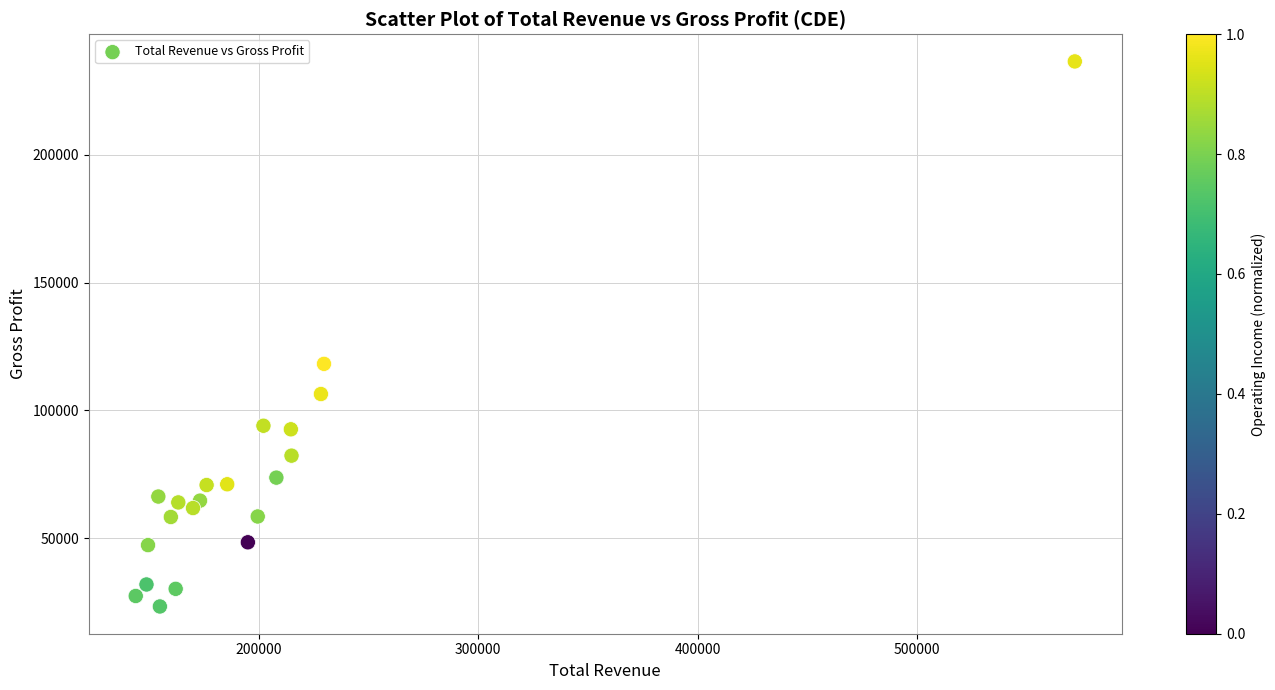

What is the range of Y values (max minus min)?

213200